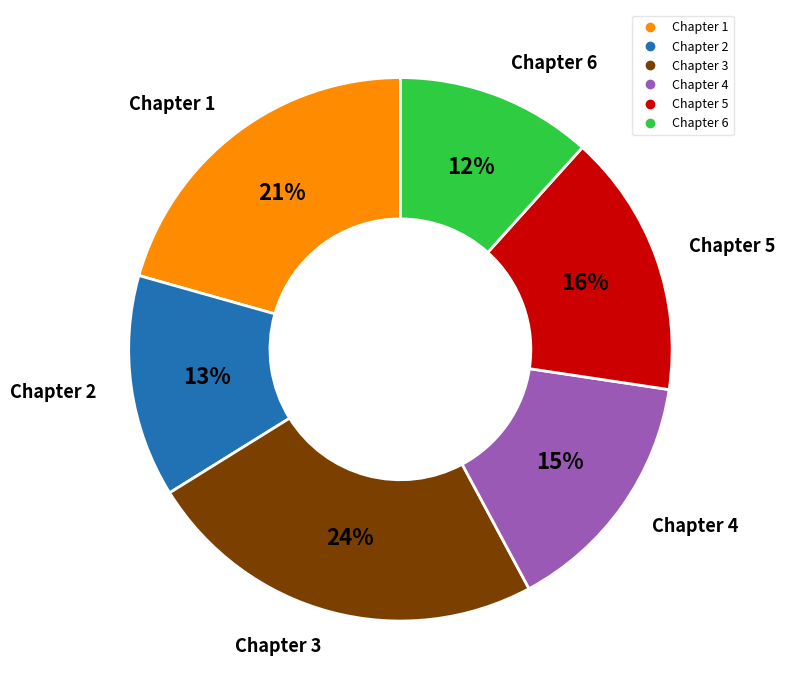

What is the largest slice in the pie chart?

Chapter 3